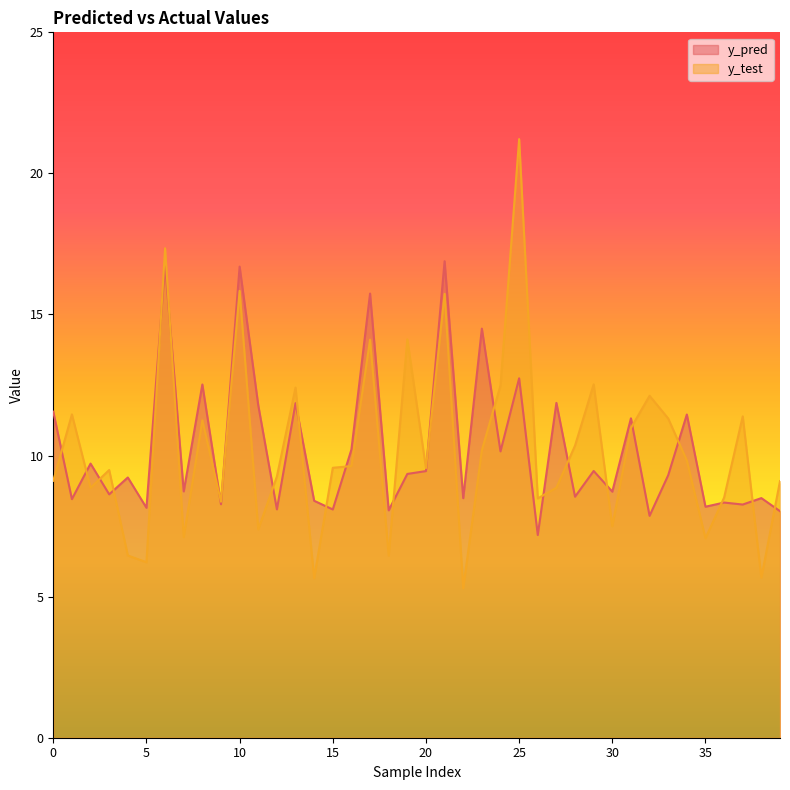

Reading right to left, what are all the values shown in this chart?

y_pred: 8.0	8.5	8.3	8.3	8.2	11.5	9.3	7.9	11.3	8.7	9.5	8.5	11.9	7.2	12.7	10.1	14.5	8.5	16.9	9.5	9.3	8.1	15.7	10.2	8.1	8.4	11.9	8.1	11.8	16.7	8.3	12.5	8.7	16.8	8.1	9.2	8.6	9.7	8.5	11.6
y_test: 9.1	5.7	11.4	8.5	7.1	9.8	11.3	12.1	11.0	7.5	12.5	10.4	8.9	8.5	21.2	12.5	10.2	5.3	15.7	9.6	14.1	6.5	14.1	9.6	9.6	5.7	12.4	9.3	7.4	15.8	8.4	11.2	7.1	17.3	6.2	6.5	9.5	8.9	11.5	9.1